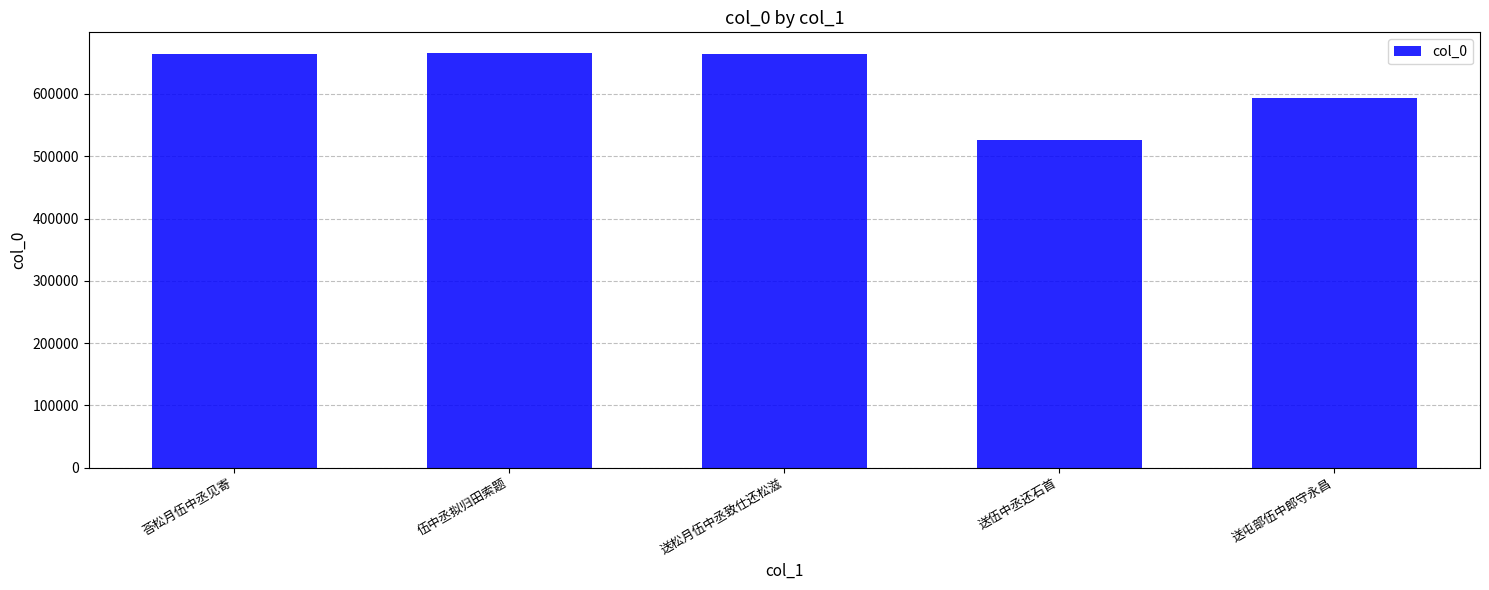

The value at 送屯部伍中郎守永昌 is 1014294. True or false?

False